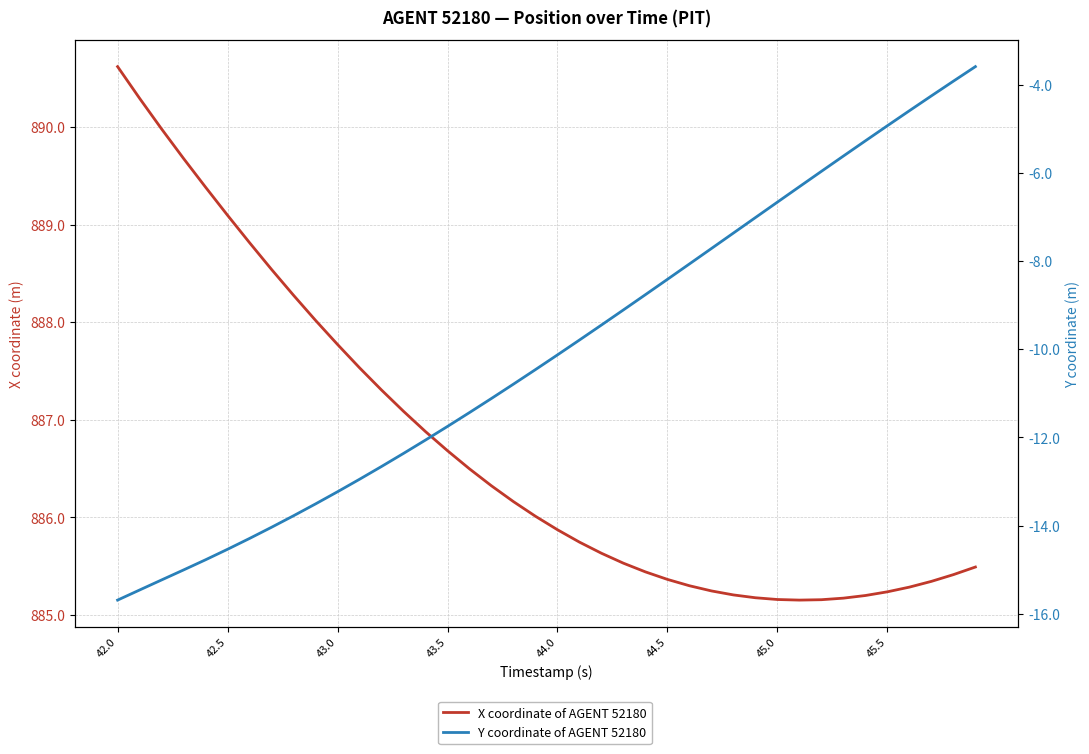

True or false: X coordinate of AGENT 52180 and Y coordinate of AGENT 52180 cross at least once.

False